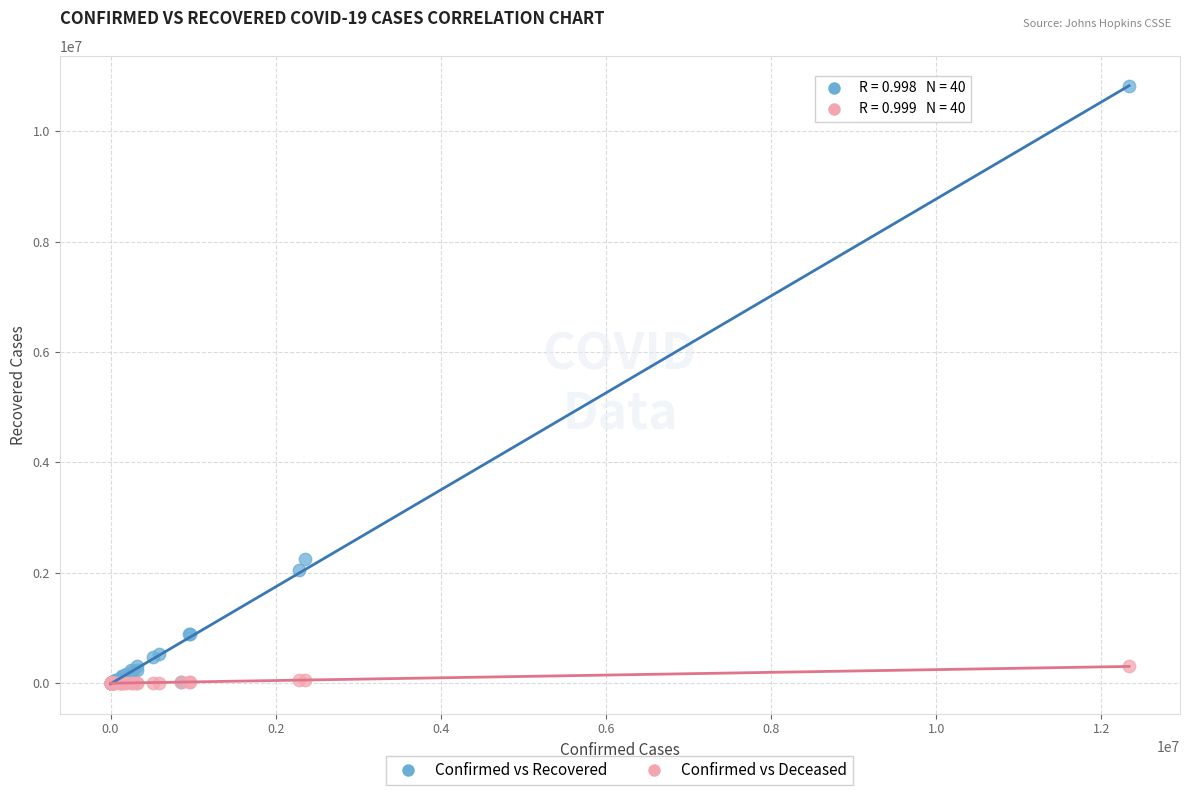

In the Confirmed vs Recovered series, what Y value is closest to 5404343?

2250063